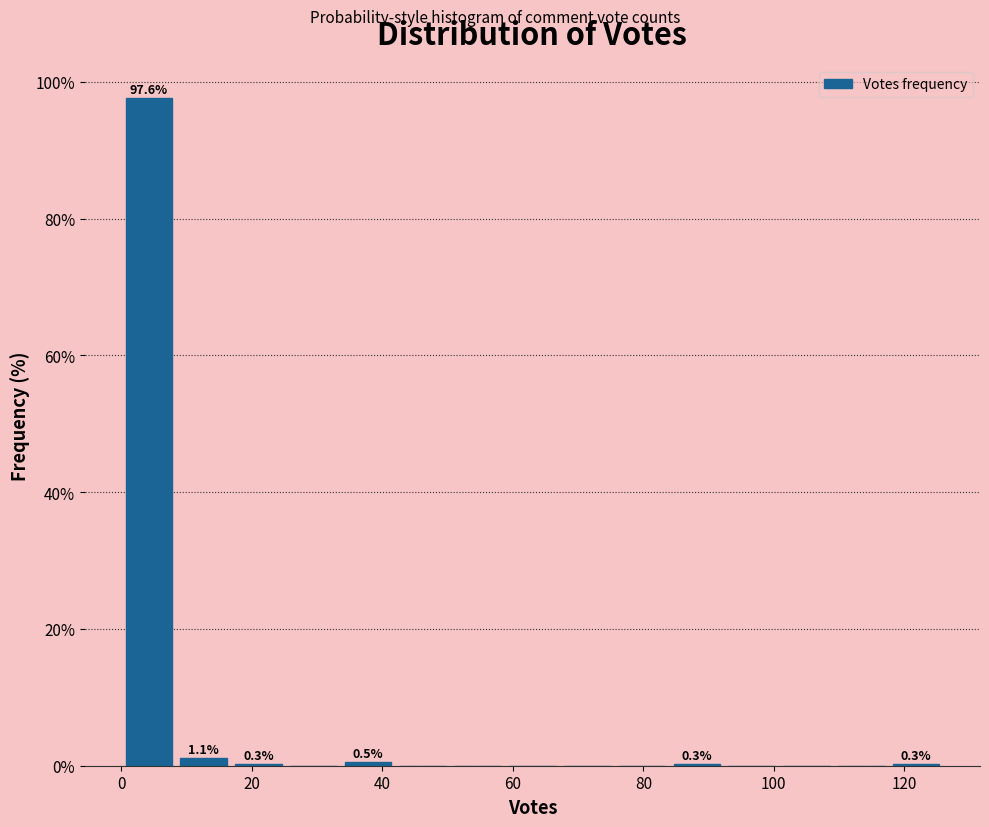

Over which range of the x-axis is the bar tallest?

0.0 to 8.4